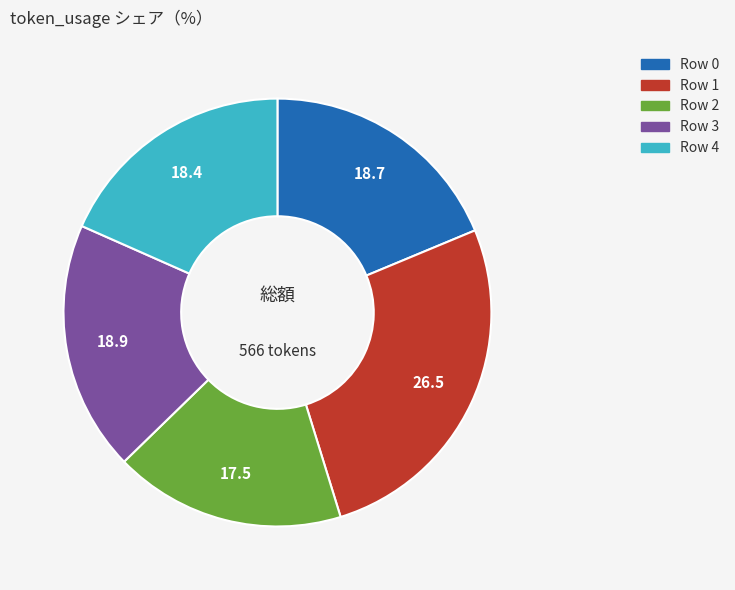

Is there any slice that represents more than half of the pie?

No